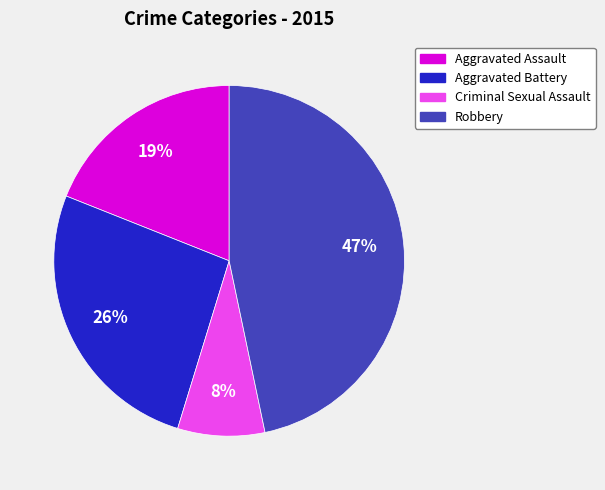

True or false: Robbery accounts for 47% of the total.

True